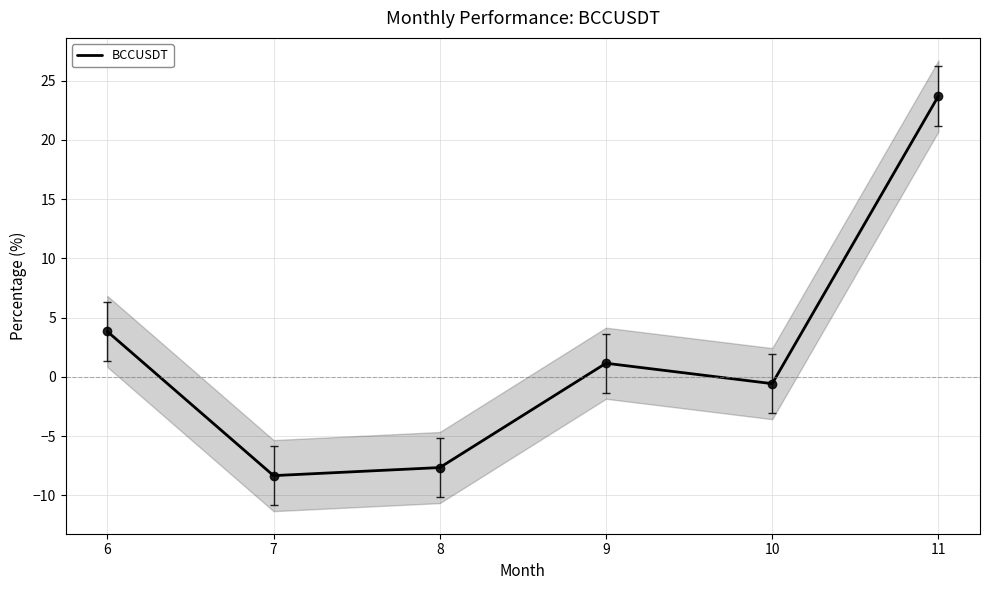

Where is the data nearest to the value 7?

6